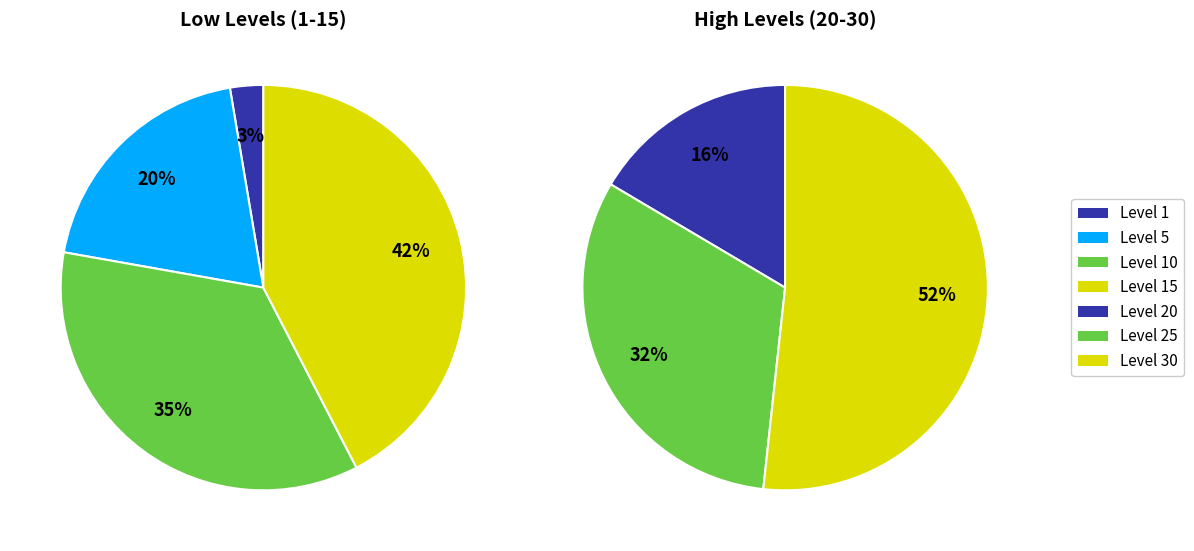

How much of the chart is everything except Level 25?

73.1%